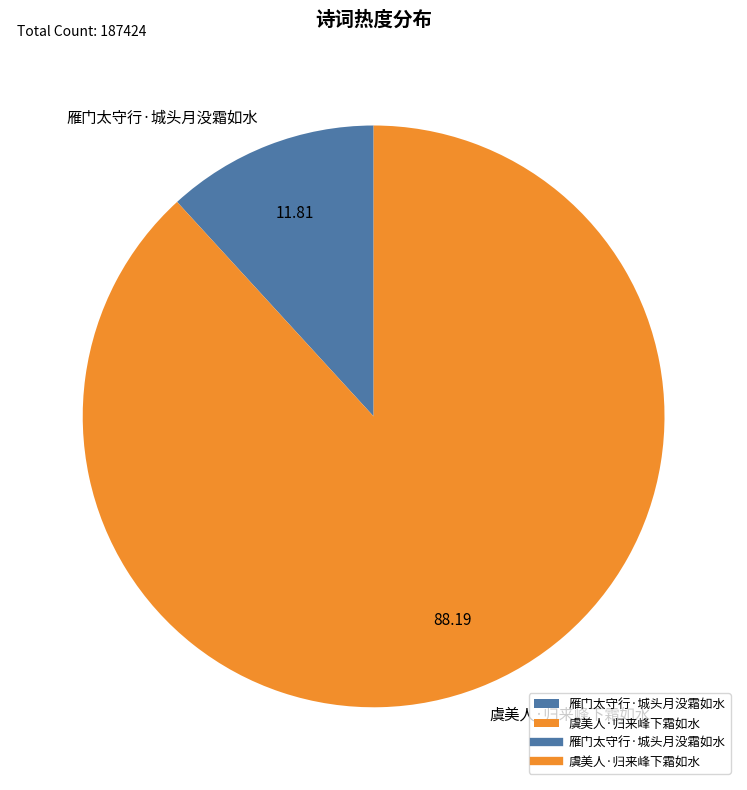

Which category has the biggest portion of the pie?

虞美人·归来峰下霜如水